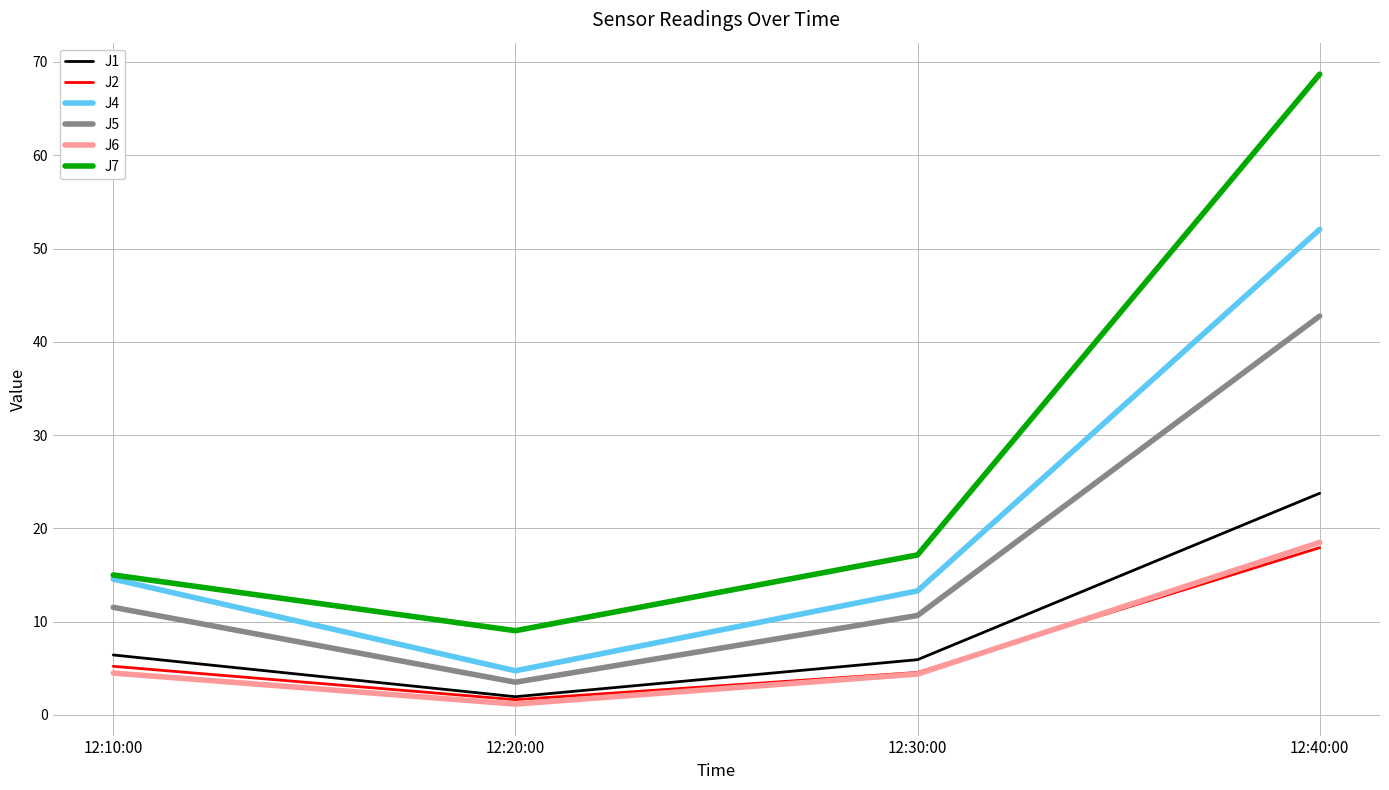

What is the sum of all J4 values?

84.6